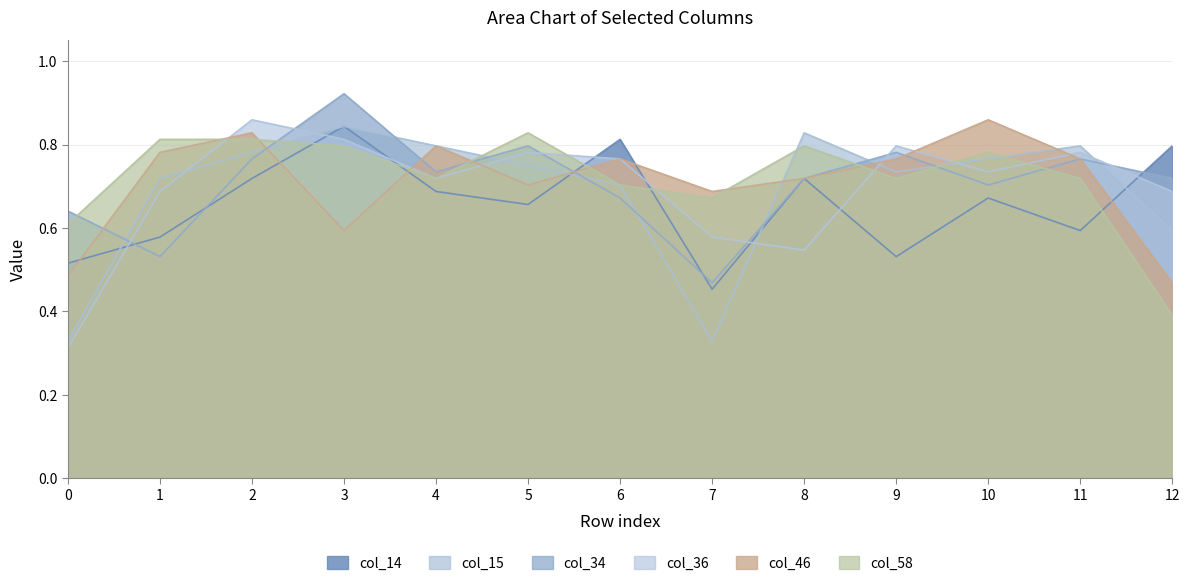

What is the value of the col_34 point at the 2nd from the left?

0.5